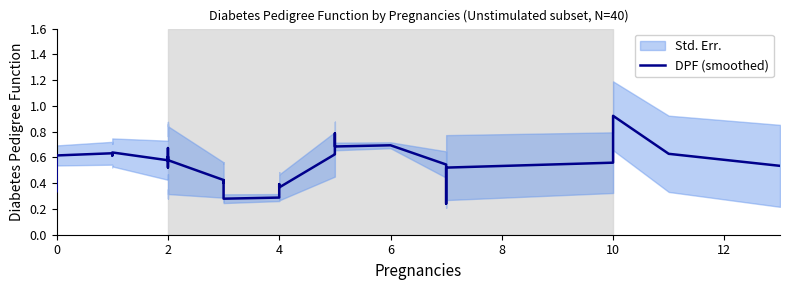

How many points are higher than both their immediate neighbors (excluding endpoints)?

10